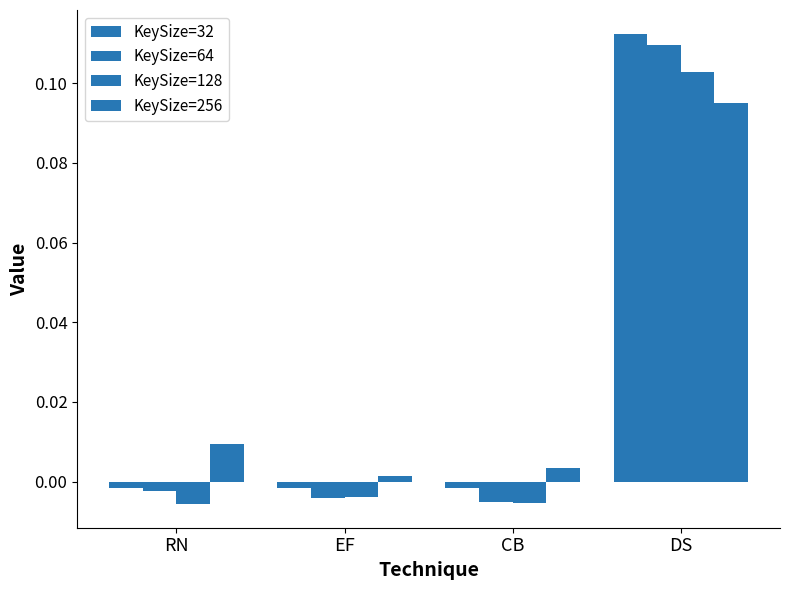

Reading left to right, list all the values displayed in this chart.

KeySize=32: RN=-0.0	EF=-0.0	CB=-0.0	DS=0.1
KeySize=64: RN=-0.0	EF=-0.0	CB=-0.0	DS=0.1
KeySize=128: RN=-0.0	EF=-0.0	CB=-0.0	DS=0.1
KeySize=256: RN=0.0	EF=0.0	CB=0.0	DS=0.1